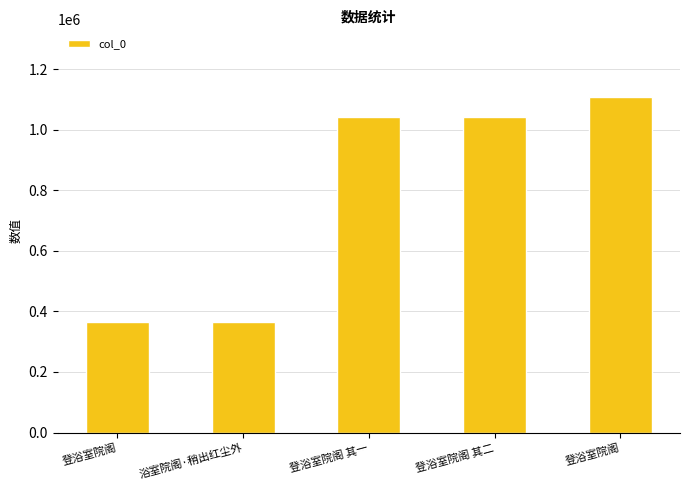

At which category does the chart reach its minimum across all series?

登浴室院阁